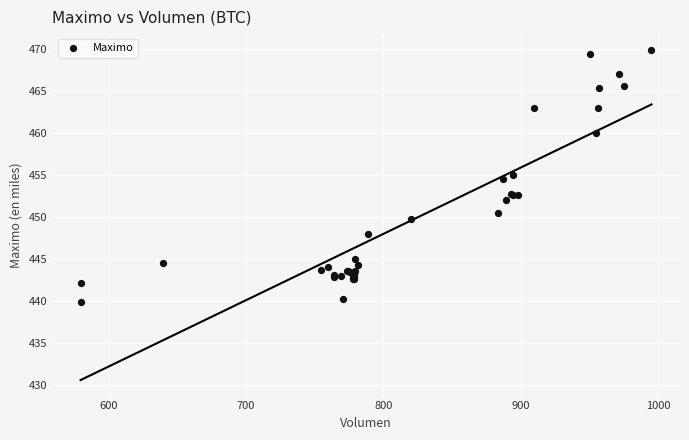

What Y value in the scatter plot is closest to 454?

454.5